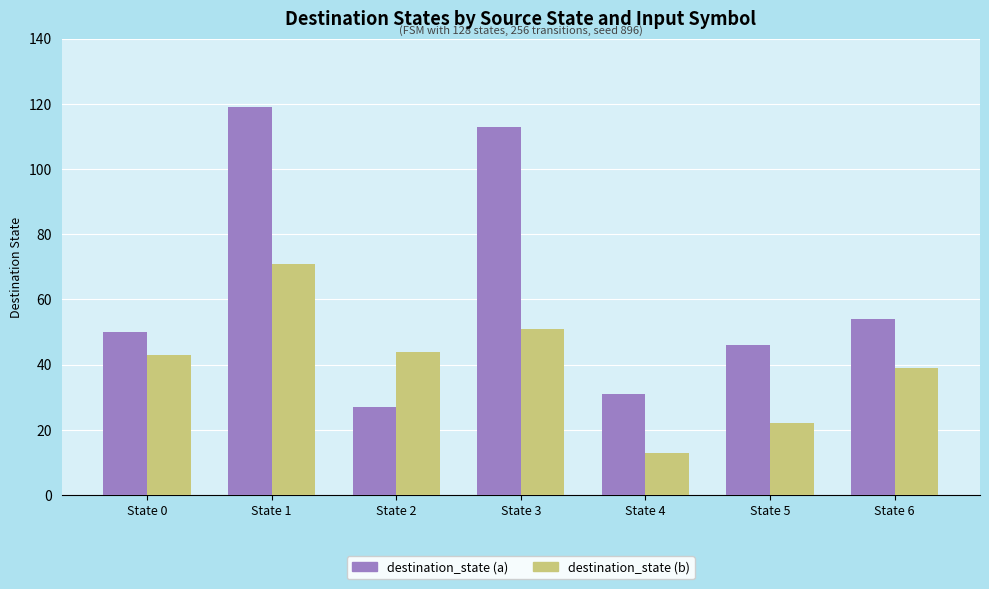

Reading left to right, transcribe all the data shown in this chart.

destination_state (a): 50	119	27	113	31	46	54
destination_state (b): 43	71	44	51	13	22	39